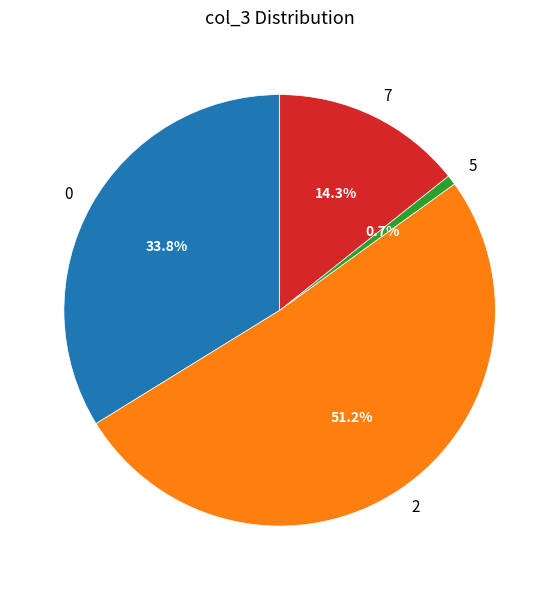

What portion of the pie excludes 2?

48.8%